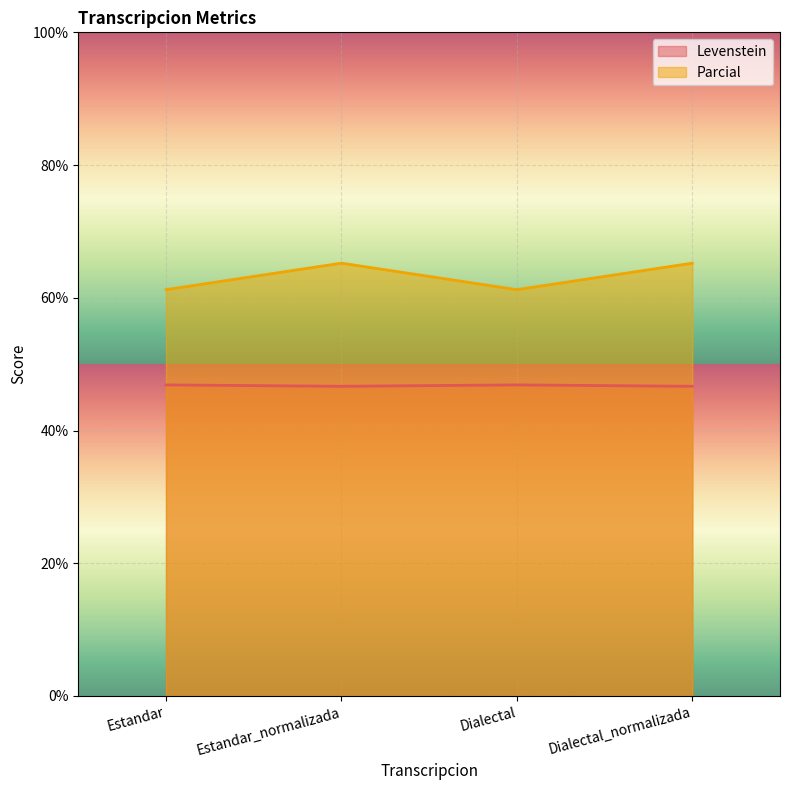

At which category does the chart reach its peak across all series?

Estandar_normalizada